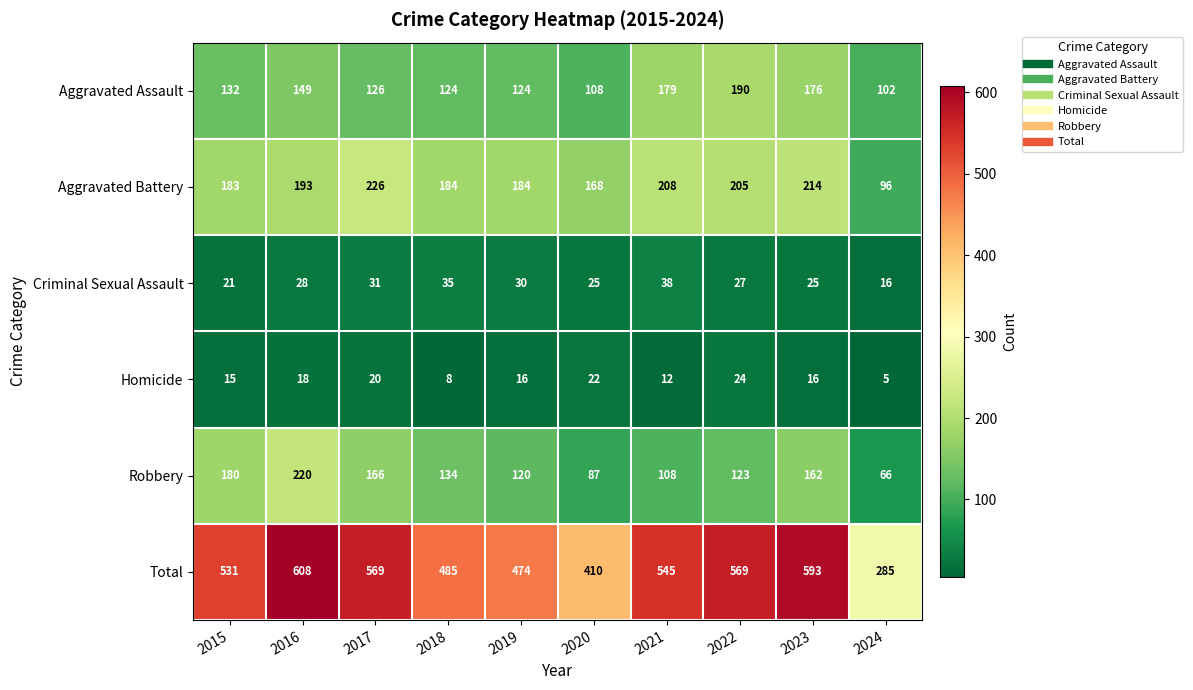

The value of Aggravated Assault at 2024 is 102. True or false?

True